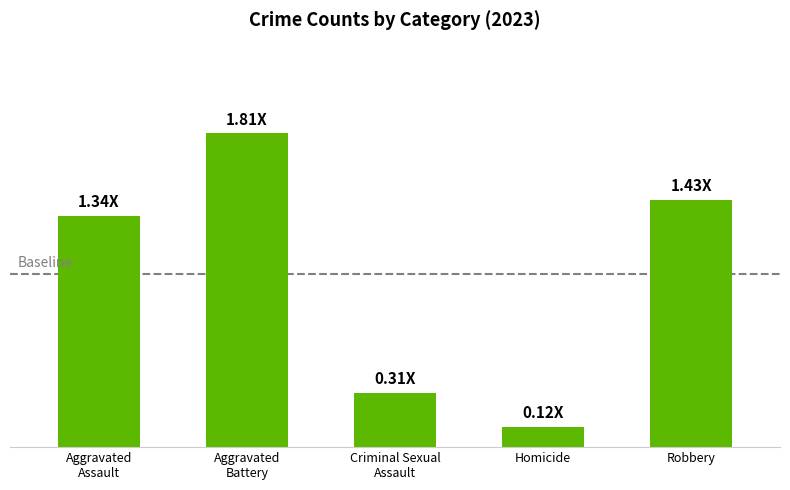

Does the chart contain any negative values?

No